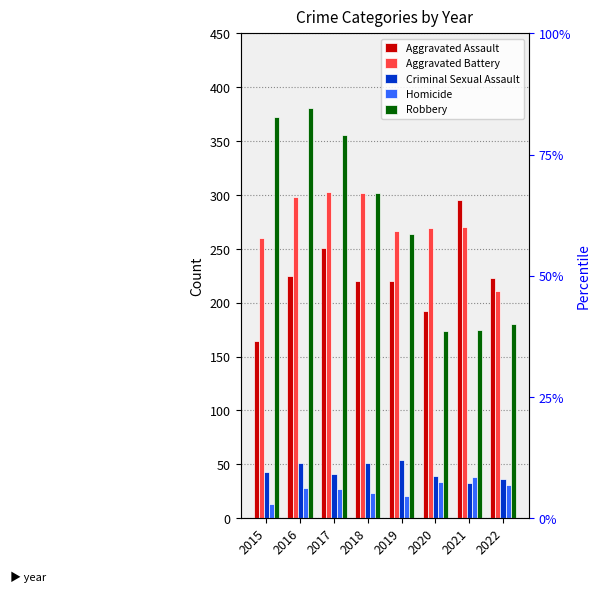

Reading left to right, extract all data points from this chart.

Aggravated Assault: 2015=164	2016=225	2017=251	2018=220	2019=220	2020=192	2021=295	2022=223
Aggravated Battery: 2015=260	2016=298	2017=303	2018=302	2019=267	2020=269	2021=270	2022=211
Criminal Sexual Assault: 2015=43	2016=51	2017=41	2018=51	2019=54	2020=39	2021=33	2022=36
Homicide: 2015=13	2016=28	2017=27	2018=23	2019=21	2020=34	2021=38	2022=31
Robbery: 2015=372	2016=381	2017=356	2018=302	2019=264	2020=174	2021=175	2022=180